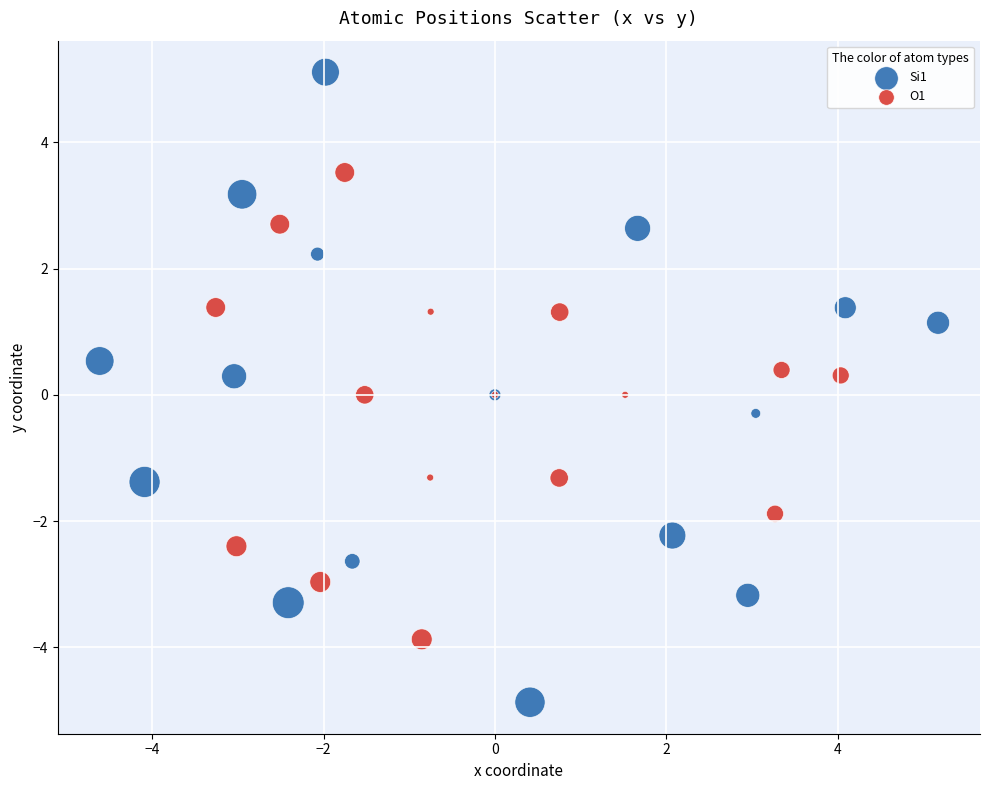

What are all the series names shown in the legend?

Si1, O1